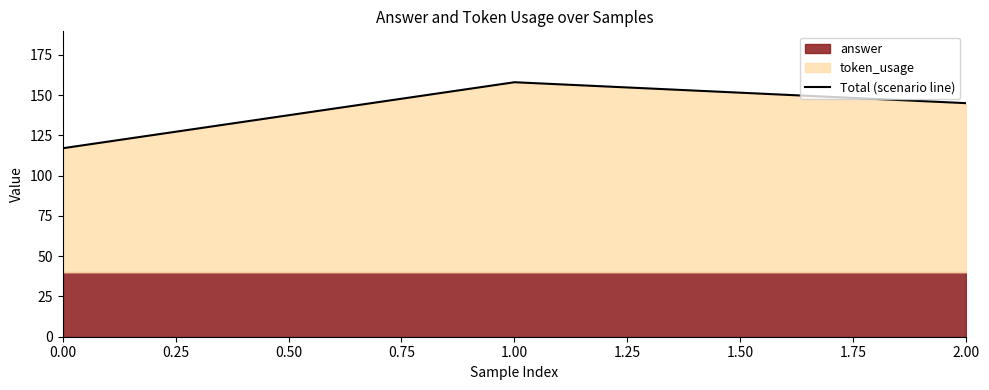

What is the minimum value for Total (scenario line)?

117